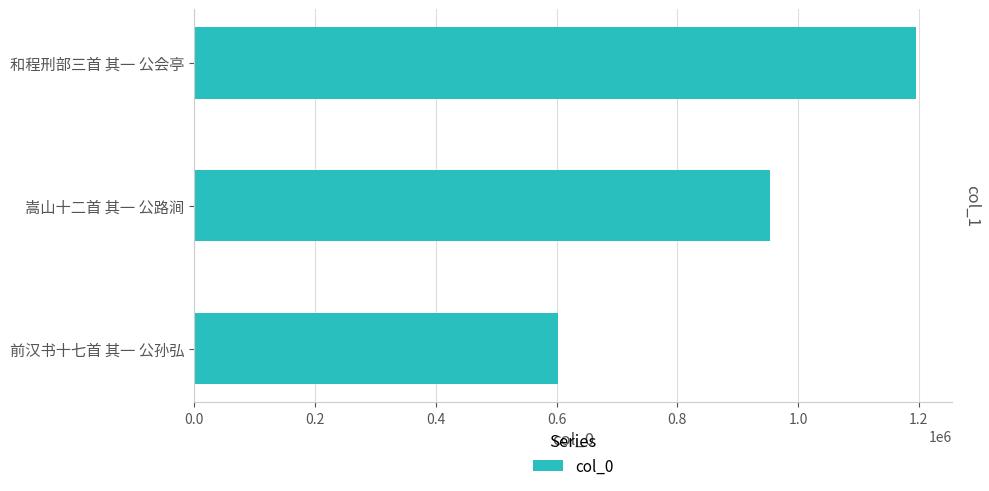

The value at 前汉书十七首 其一 公孙弘 is 601933. True or false?

True